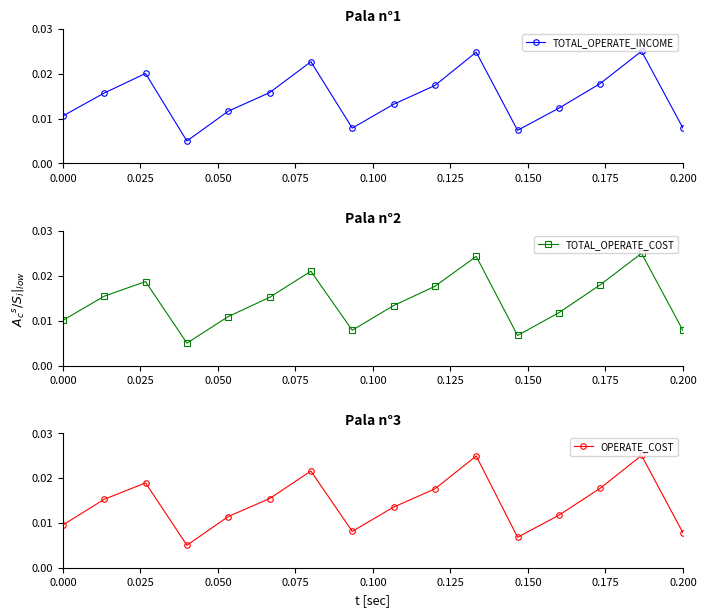

Does the chart have visible grid lines?

No